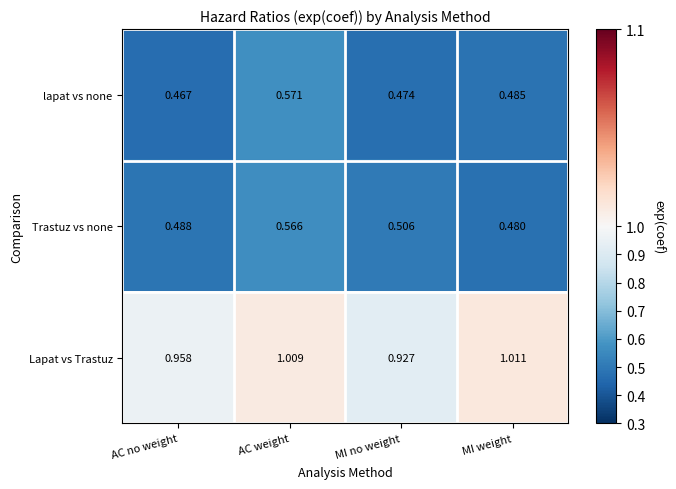

Rank the series at MI weight from highest to lowest value.

Lapat vs Trastuz, lapat vs none, Trastuz vs none